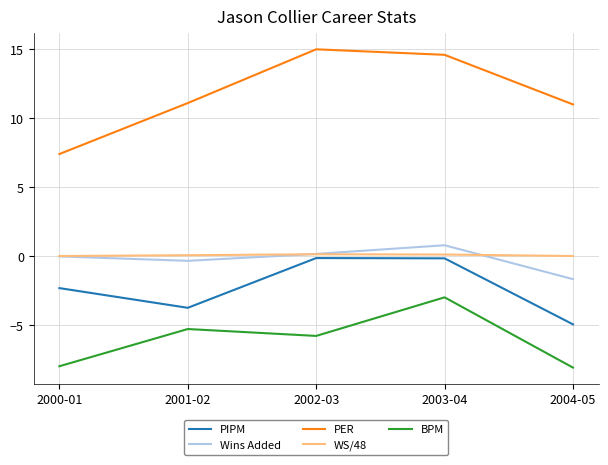

True or false: PIPM has a value of -2.3 at 2000-01.

True